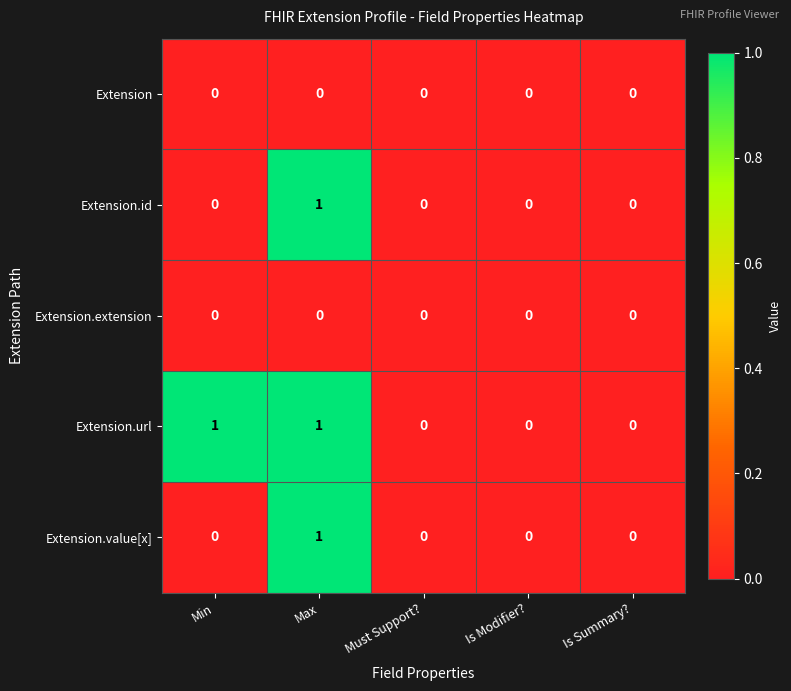

At which category is the sum across all series the highest?

Max